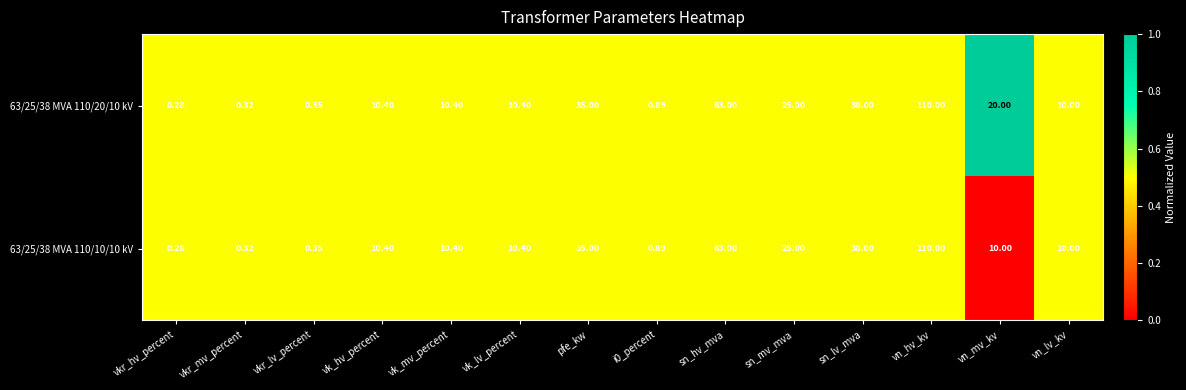

What is the maximum value shown in the chart?

110.0